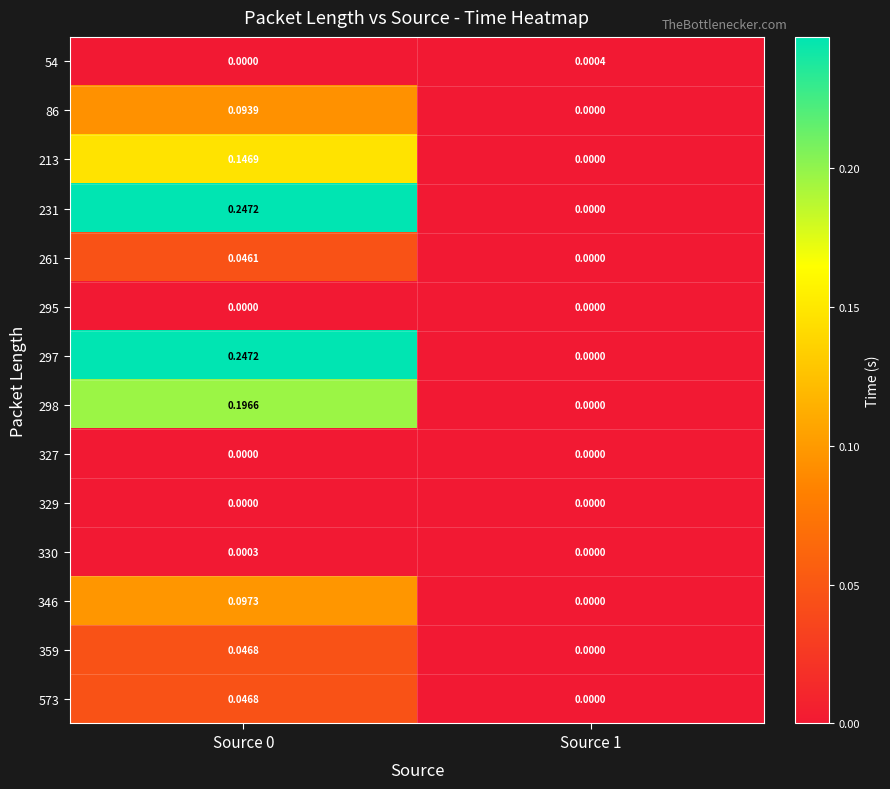

Is the value of 86 at Source 0 greater than the value of 330 at Source 0?

Yes